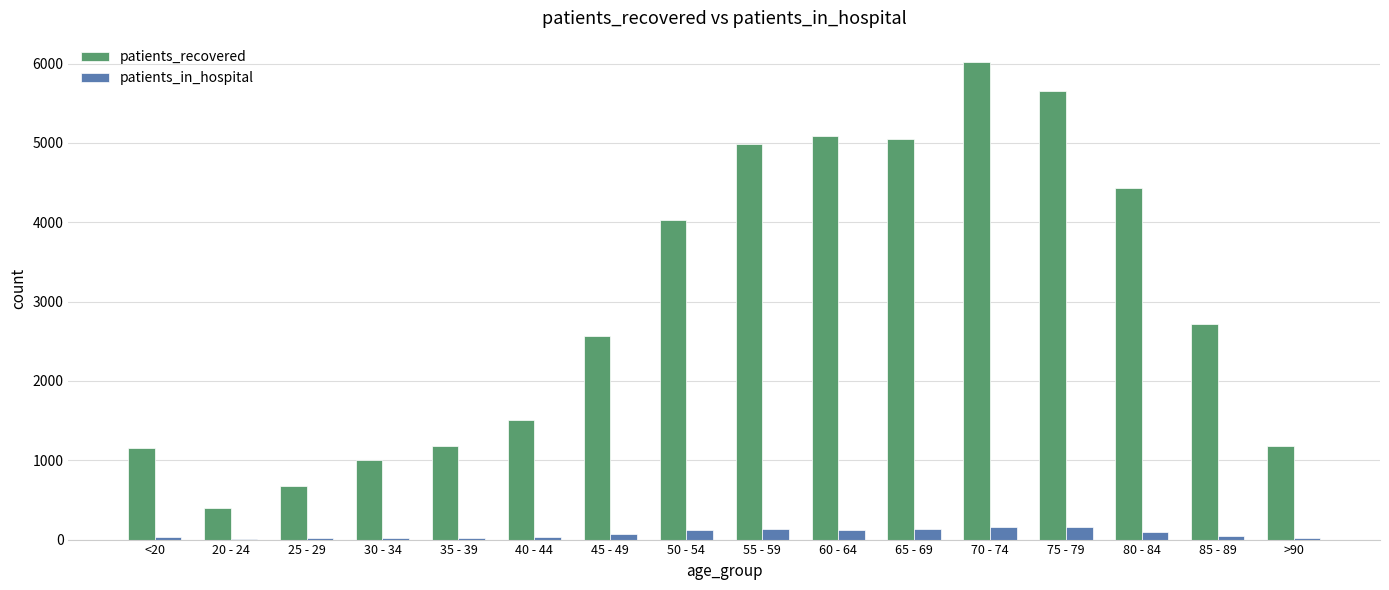

The value of patients_recovered at 55 - 59 is 7851. True or false?

False